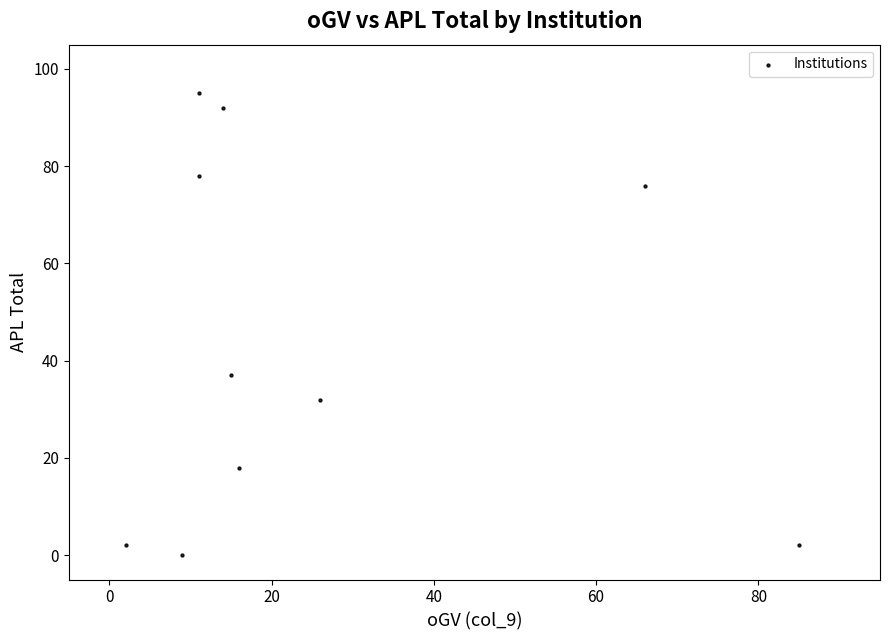

What Y value in the scatter plot is closest to 47?

37